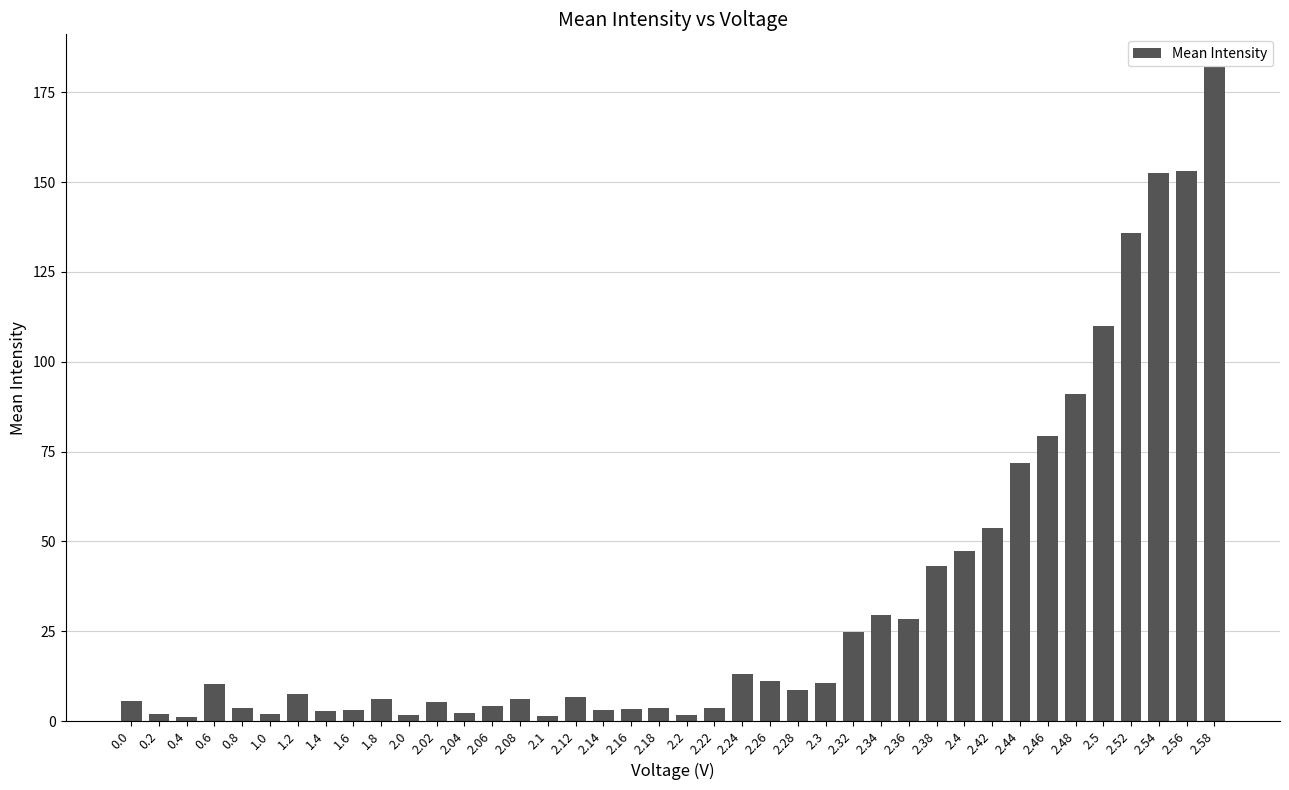

Is it true that the value at 2.46 is 120.0?

False